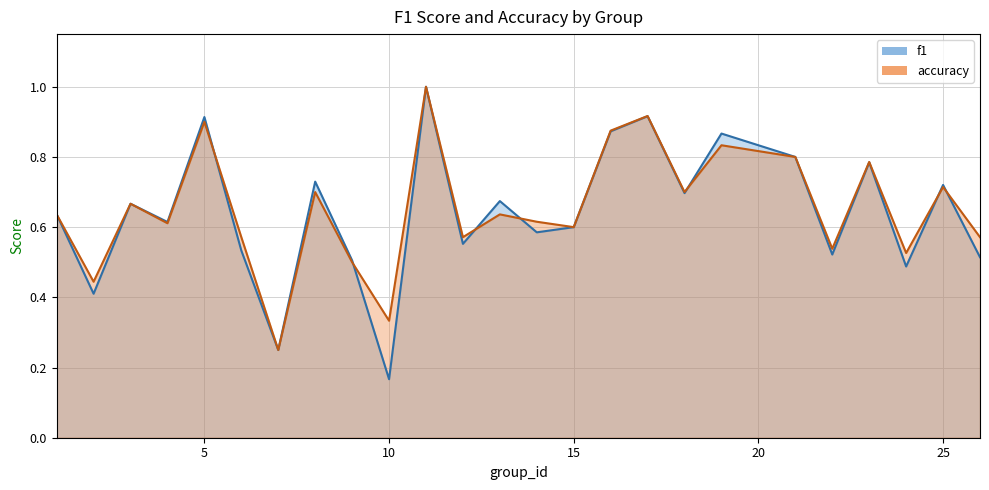

Which series changed the most between 15 and 16?

accuracy